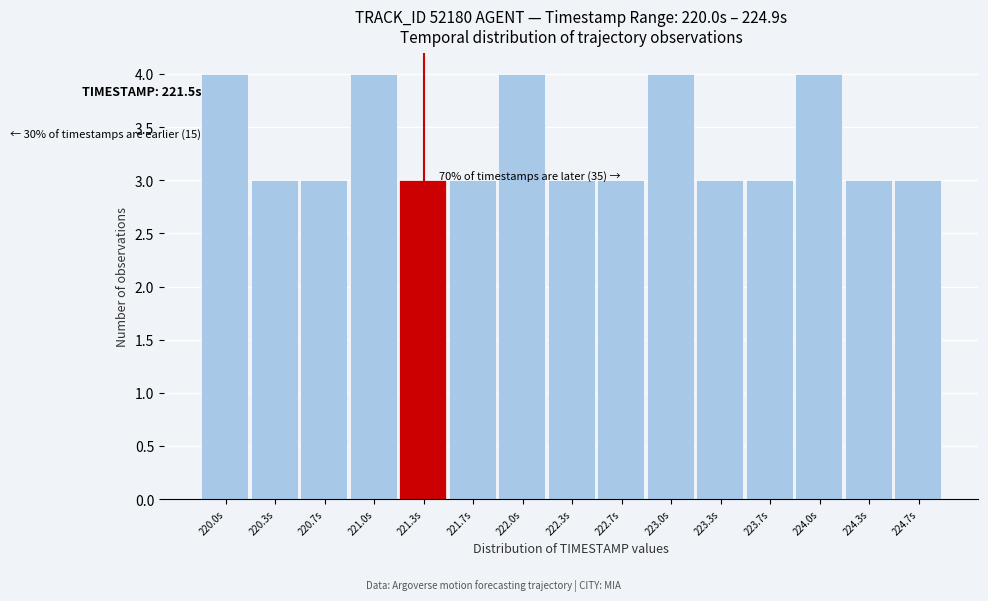

Reading left to right, extract all data points from this chart.

4	3	3	4	3	3	4	3	3	4	3	3	4	3	3